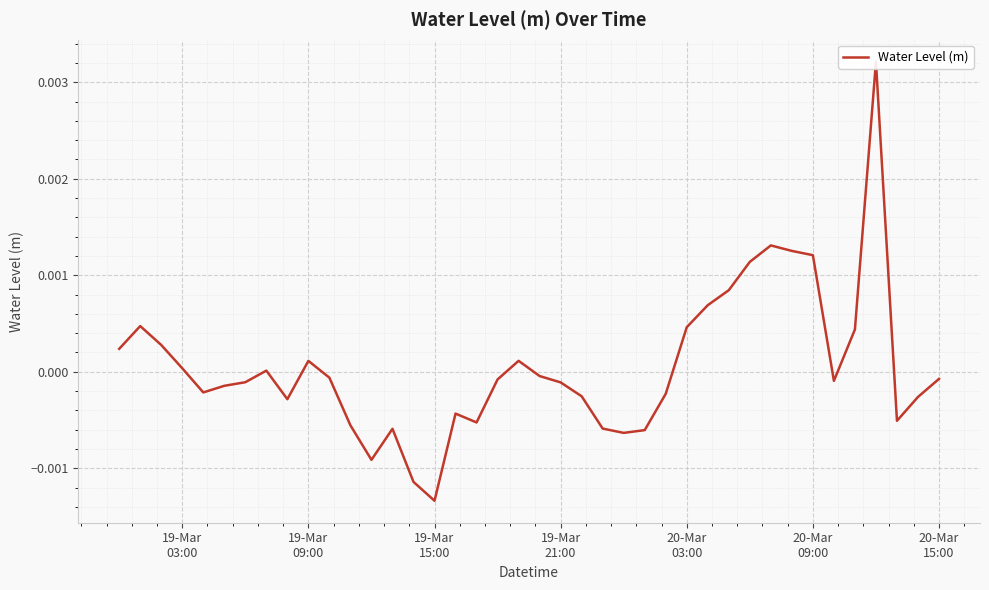

The chart shows a value of -0.0 at 20-Mar
15:00. True or false?

True